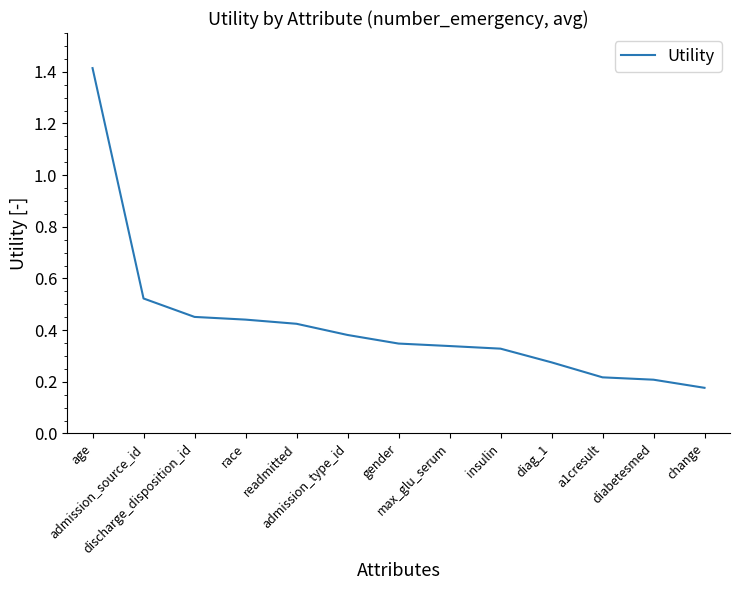

What is the difference between the maximum and minimum values?

1.2